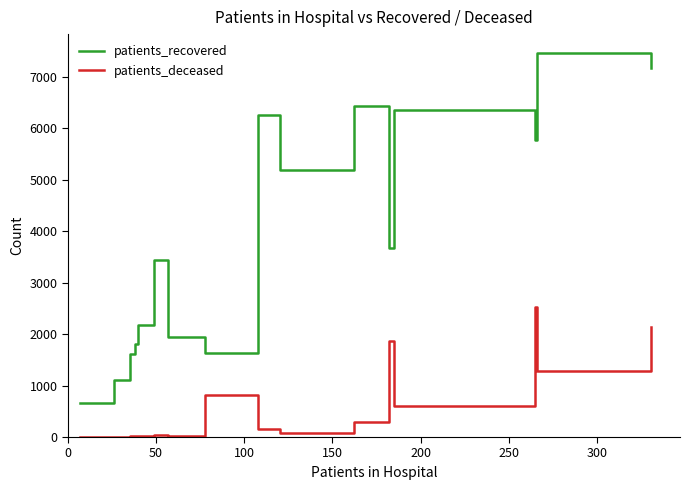

Which series has the widest spread of values?

patients_recovered